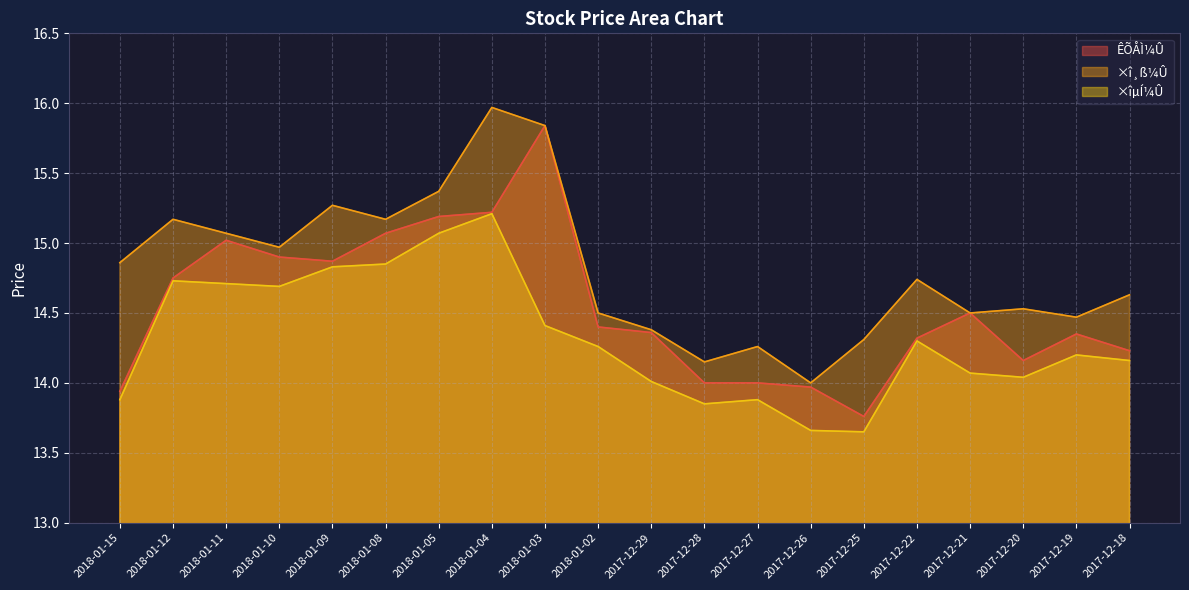

Reading left to right, transcribe all the data shown in this chart.

ÊÕÅÌ¼Û: 13.9	14.8	15.0	14.9	14.9	15.1	15.2	15.2	15.8	14.4	14.4	14.0	14.0	14.0	13.8	14.3	14.5	14.2	14.3	14.2
×î¸ß¼Û: 14.9	15.2	15.1	15.0	15.3	15.2	15.4	16.0	15.8	14.5	14.4	14.2	14.3	14.0	14.3	14.7	14.5	14.5	14.5	14.6
×îµÍ¼Û: 13.9	14.7	14.7	14.7	14.8	14.8	15.1	15.2	14.4	14.3	14.0	13.8	13.9	13.7	13.7	14.3	14.1	14.0	14.2	14.2